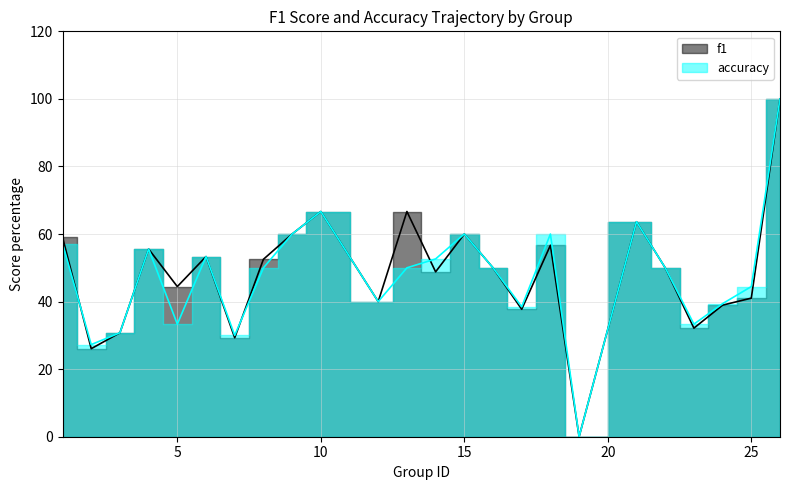

Which category has the highest value in the f1 series?

26